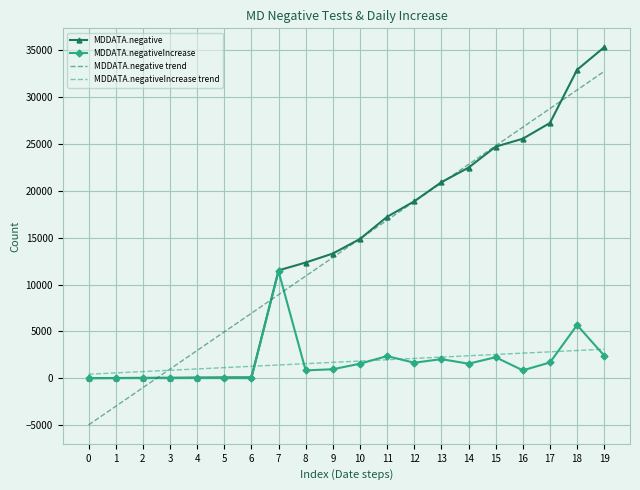

Is the value of MDDATA.negative trend at 18 greater than the value of MDDATA.negativeIncrease at 5?

Yes